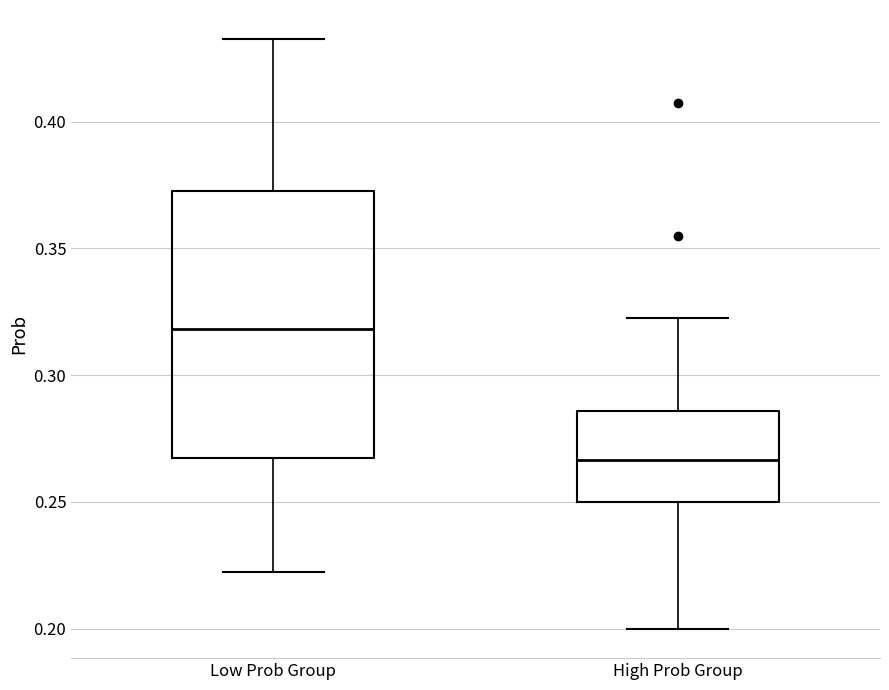

Reading left to right, read every box against the y-axis: the position of its median line, the range the box covers, and the ends of its whiskers. The values are not printed on the chart, so give them approximately, as read against the axis.

Low Prob Group: median 0.320, box 0.265 to 0.375, whiskers 0.220 to 0.430
High Prob Group: median 0.265, box 0.250 to 0.285, whiskers 0.200 to 0.325